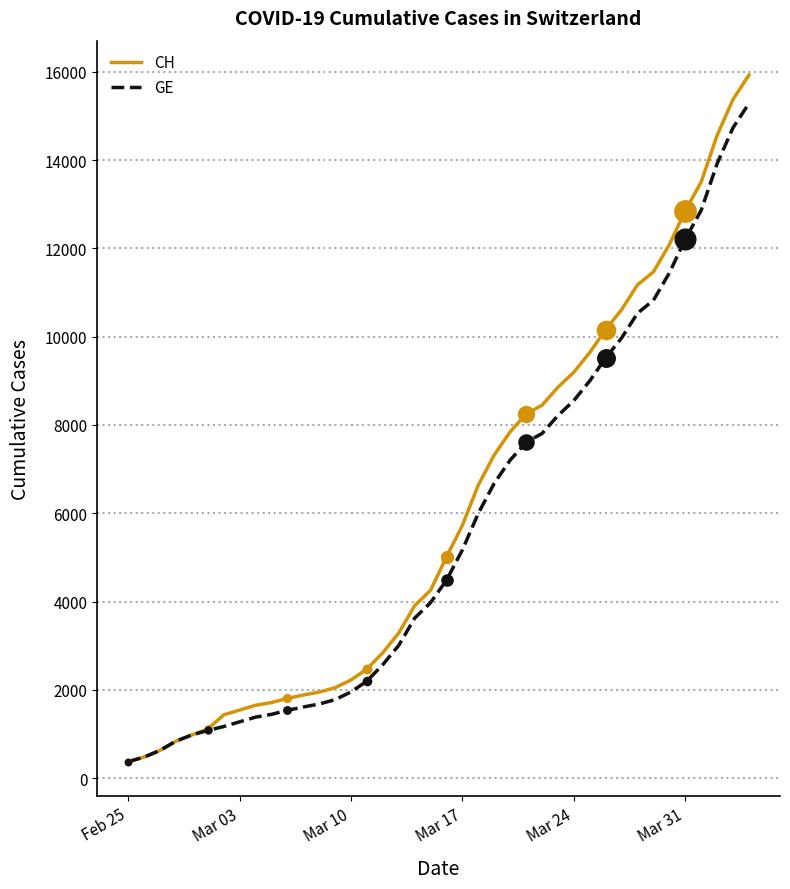

Which series has the widest spread of values?

CH